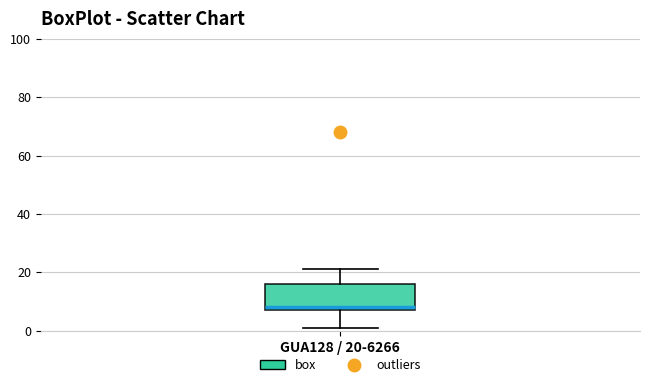

Where is the lower edge of the box for GUA128 / 20-6266 on the y-axis? The values are not printed on the chart, so give them approximately, as read against the axis.

8